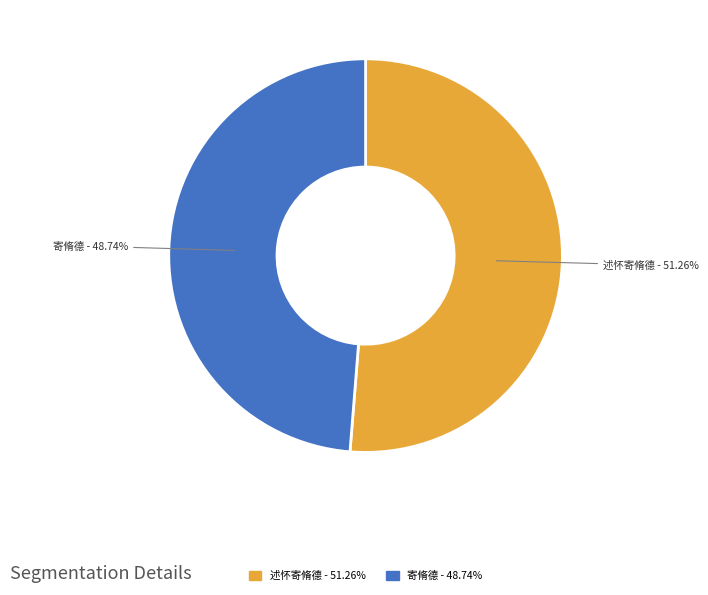

What is the largest slice in the pie chart?

述怀寄脩德